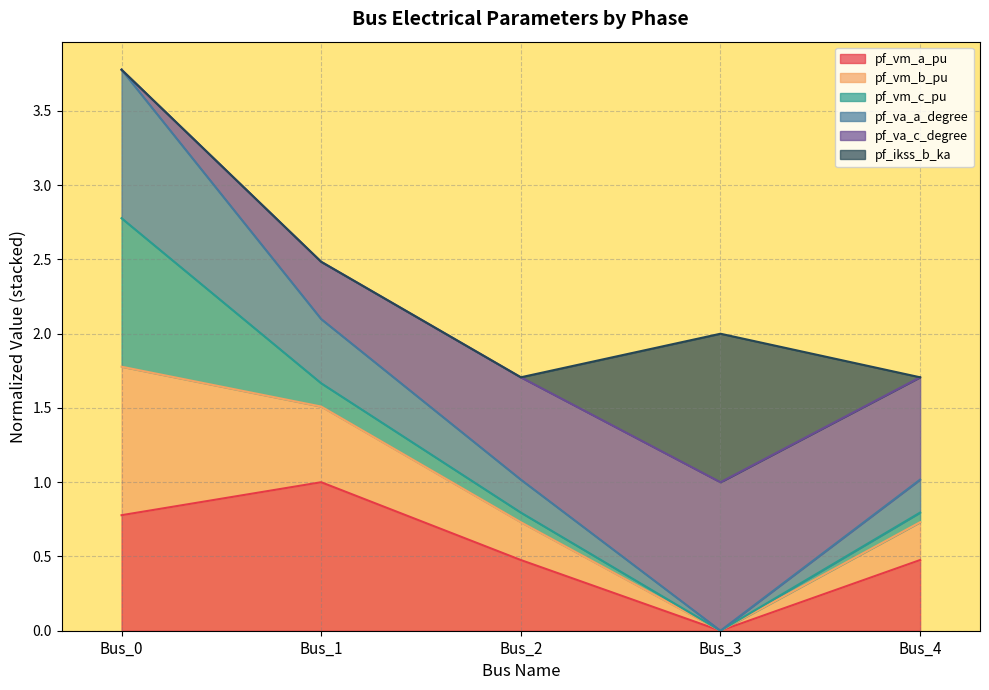

Which series has the widest spread of values?

pf_va_a_degree